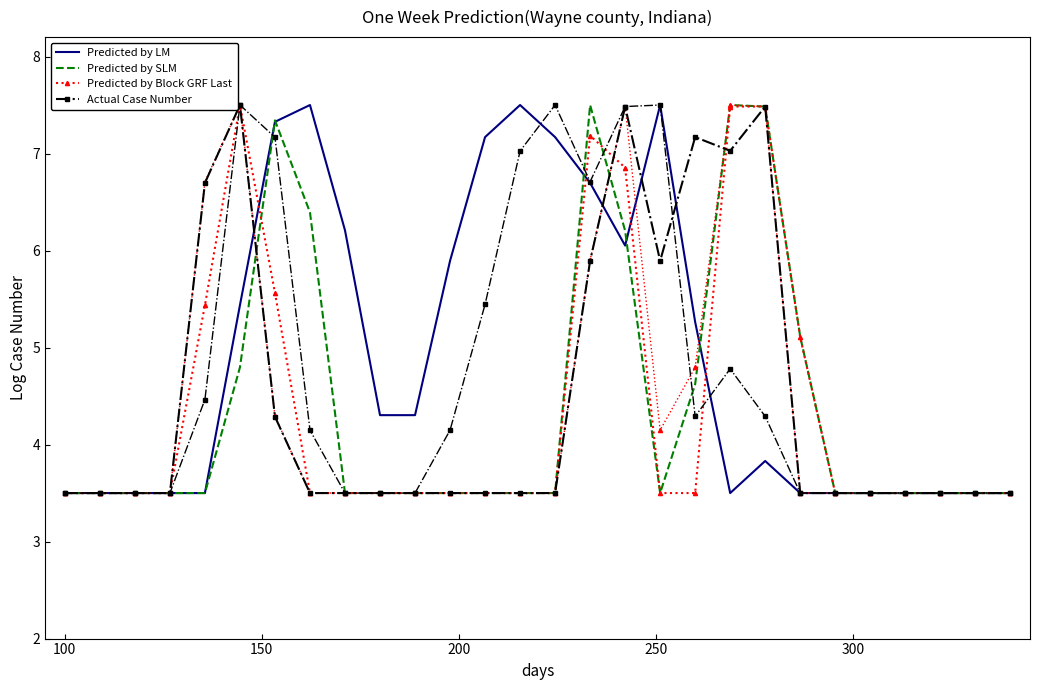

Is the value of Predicted by LM at 12 greater than the value of Predicted by Block GRF Last at 15?

No